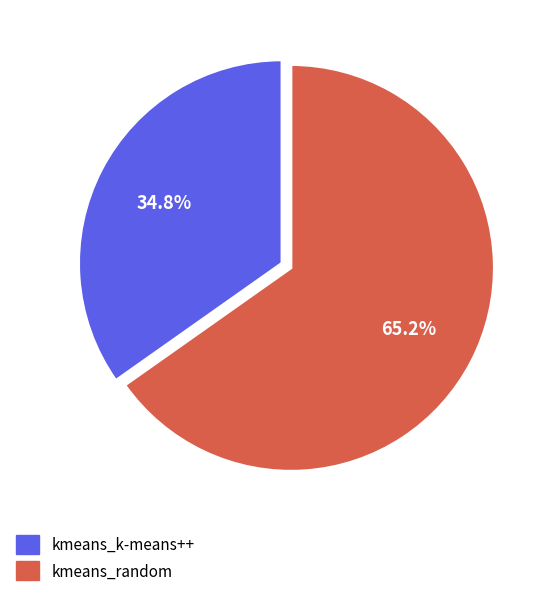

Approximately how many times larger is the value at kmeans_random compared to kmeans_k-means++?

1.9